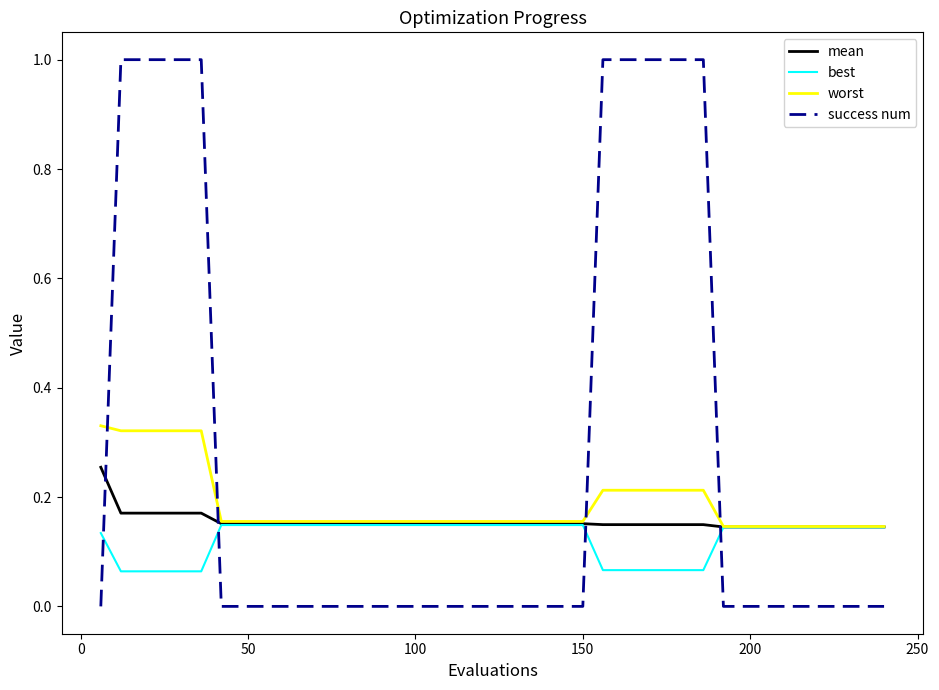

Which series has the widest spread of values?

success num